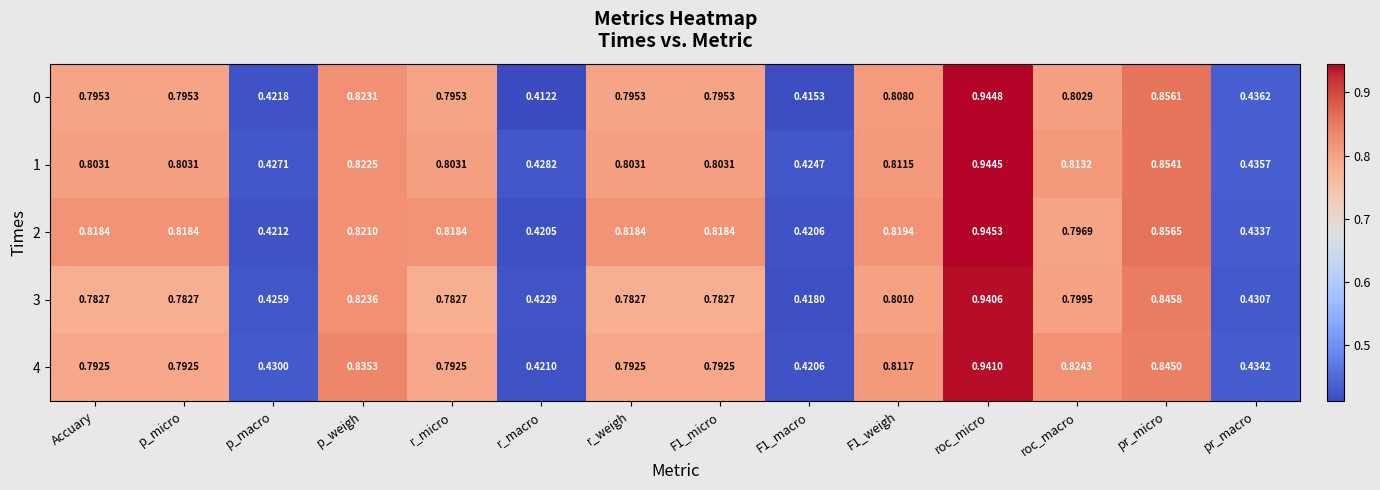

At p_micro, list the series in order from smallest to largest.

3, 4, 0, 1, 2